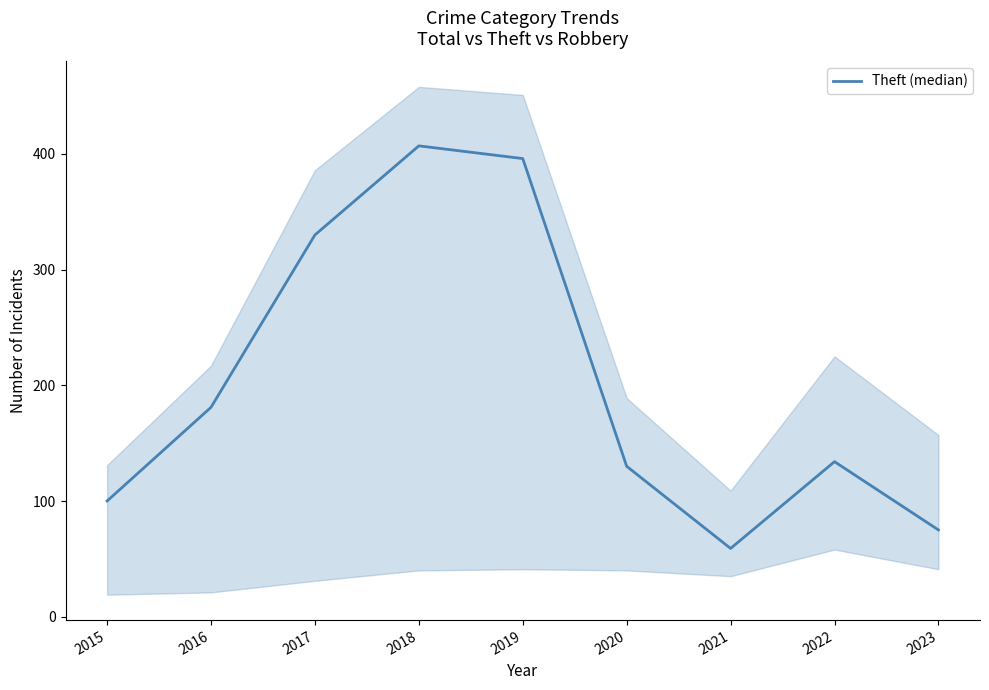

How many distinct data groups are displayed?

1